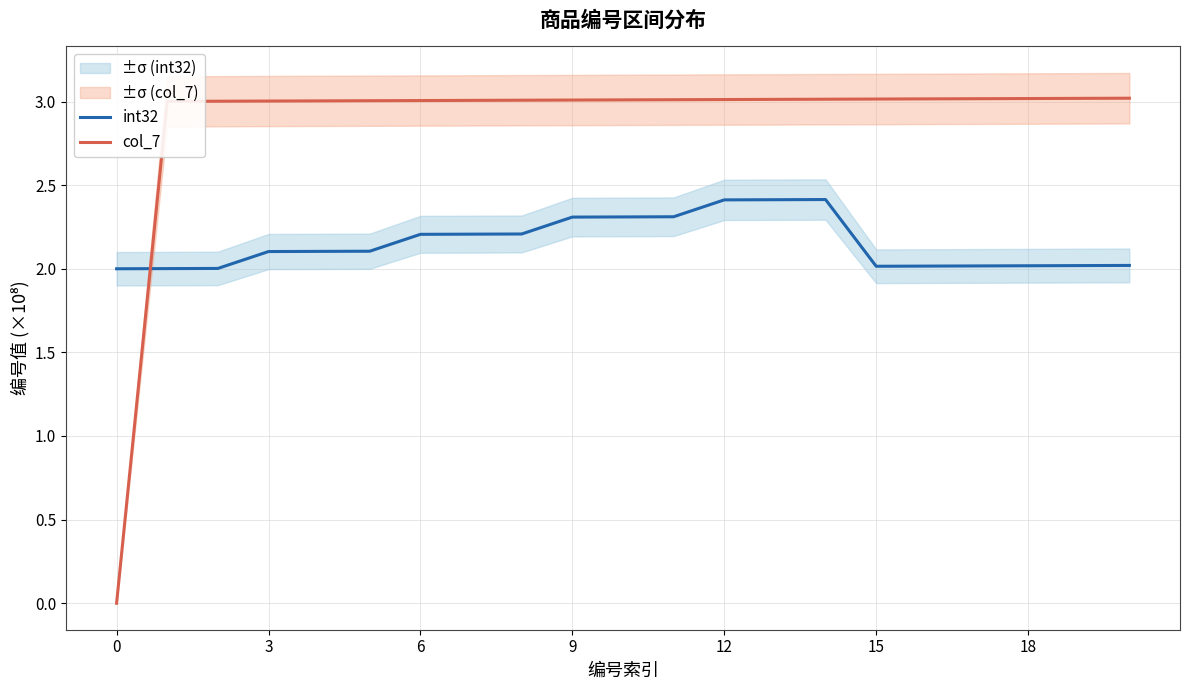

What is the difference between the maximum and minimum values in the col_7 series?

3.0